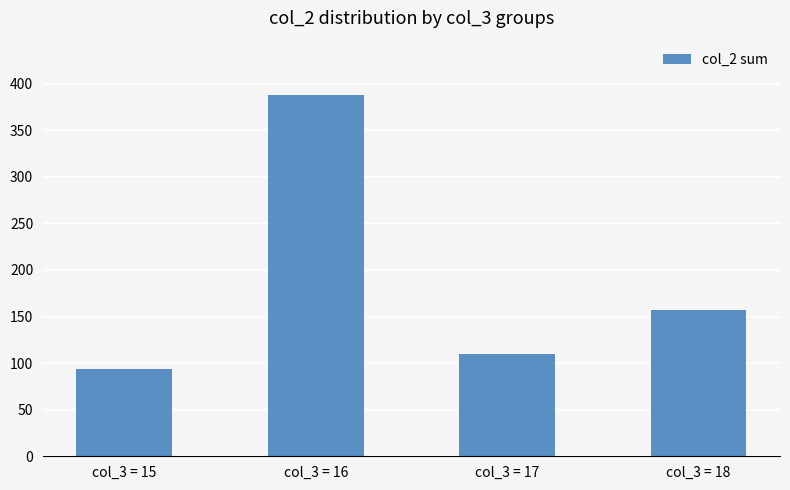

Reading left to right, transcribe all the data shown in this chart.

col_3 = 15=94	col_3 = 16=388	col_3 = 17=110	col_3 = 18=157